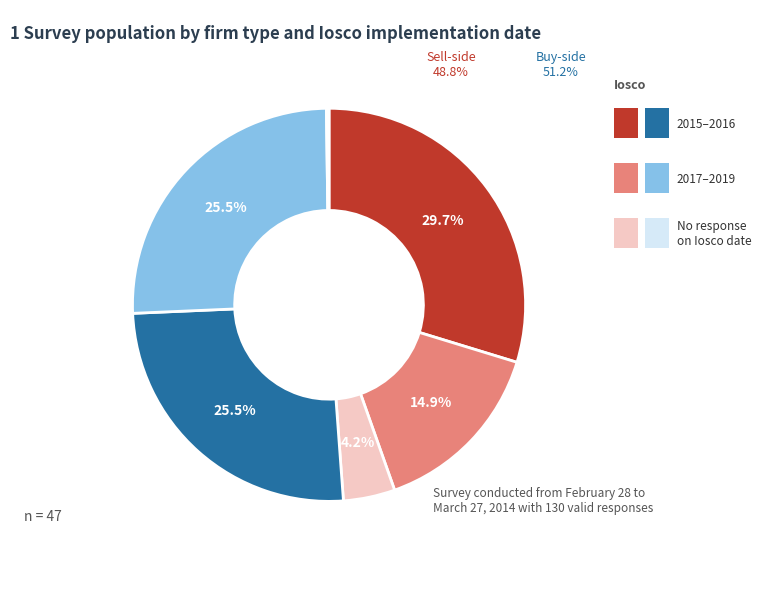

Is there a majority slice in this chart?

No